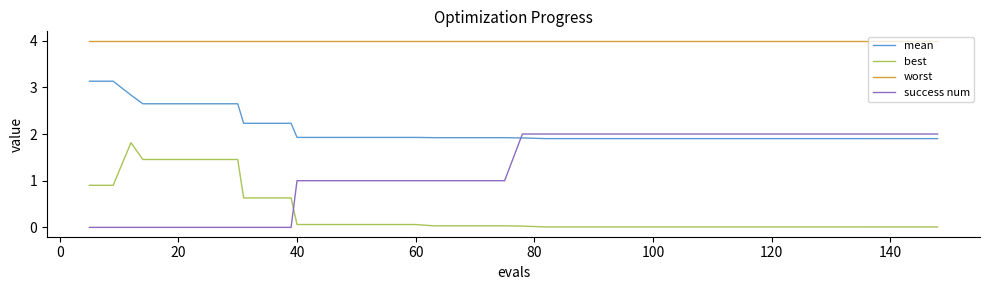

Which series has the largest total across all categories?

worst